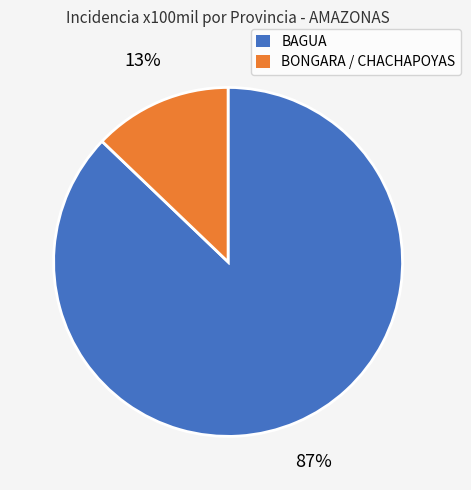

Does any single category account for the majority?

Yes